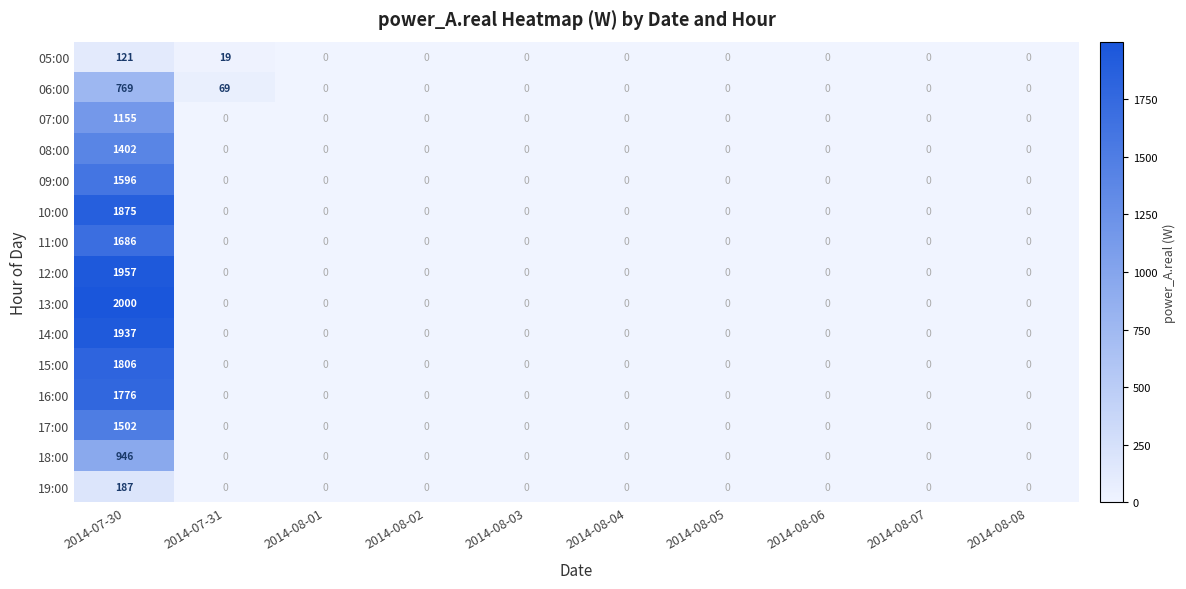

How many series are shown in this chart?

15